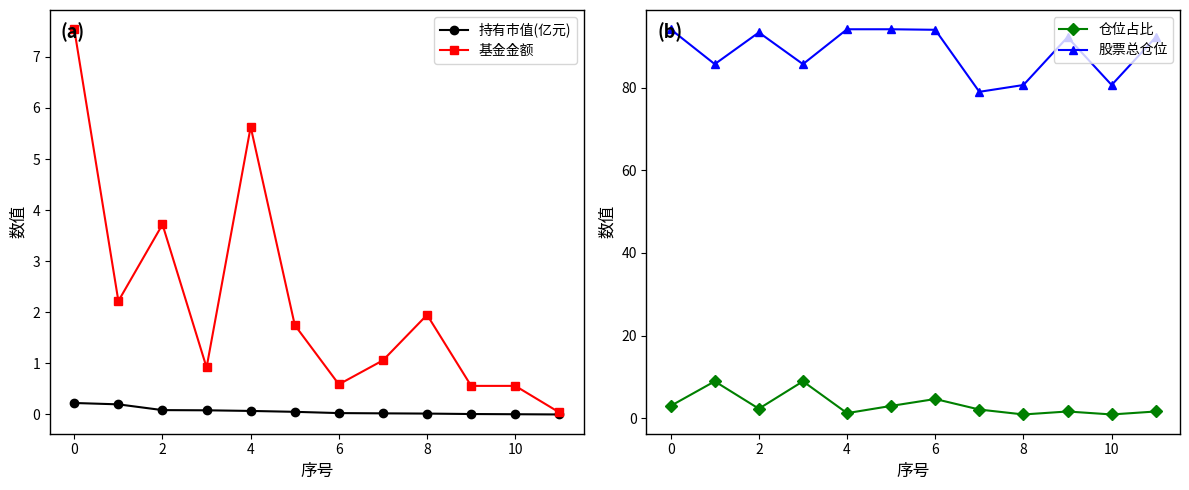

What is the difference between the maximum and second lowest values in the 持有市值(亿元) series?

0.2